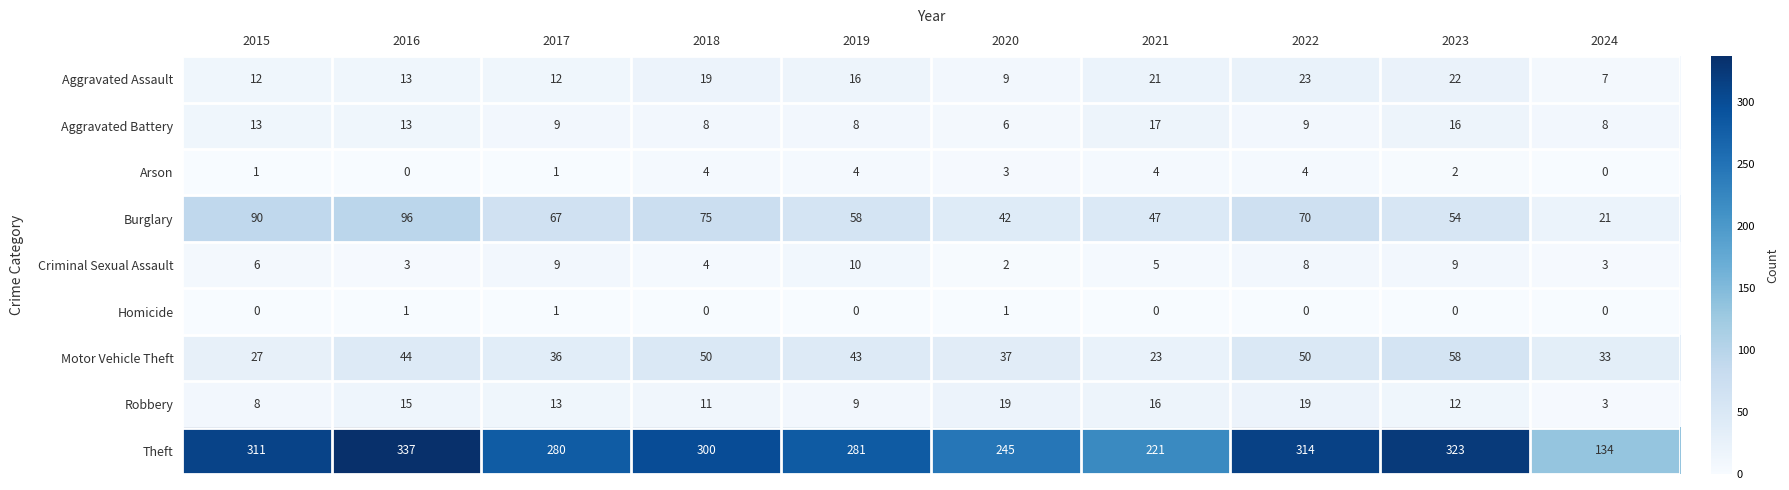

What is the difference between the maximum and minimum values in the Aggravated Battery series?

11